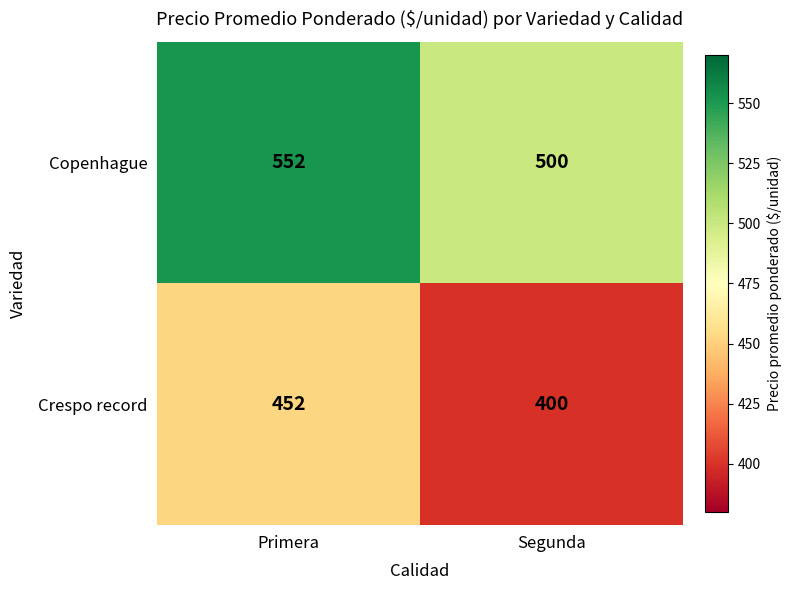

True or false: Copenhague has a value of 848 at Segunda.

False